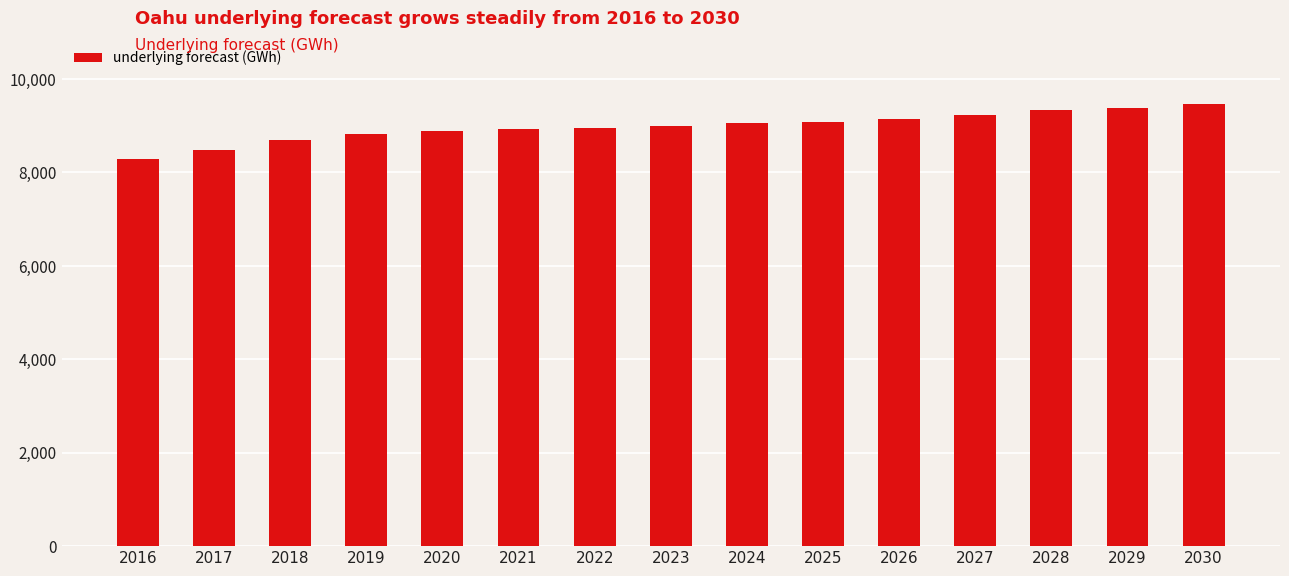

How many values are below 8987?

7